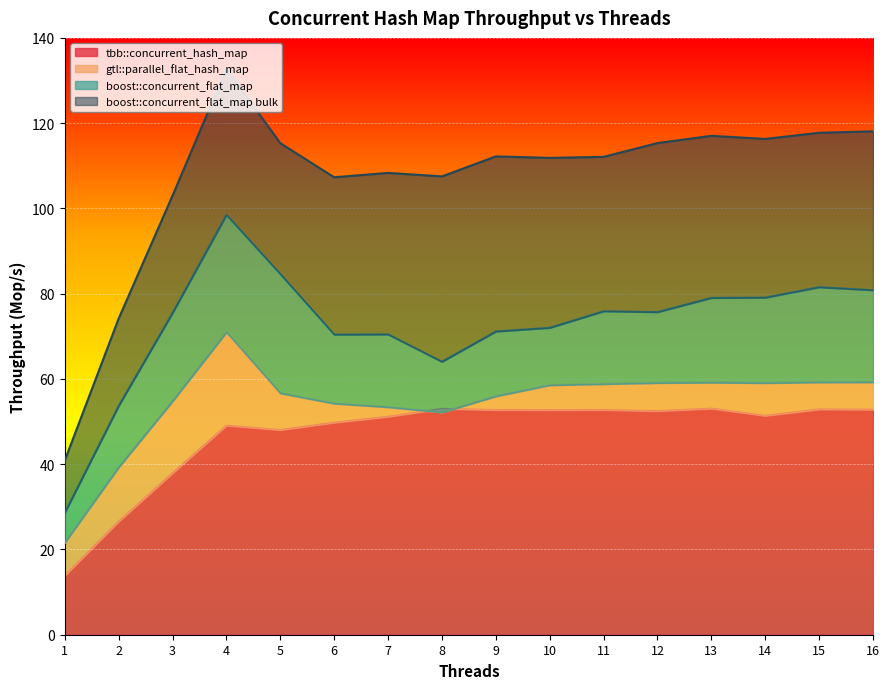

At which label is tbb::concurrent_hash_map closest to 33?

3